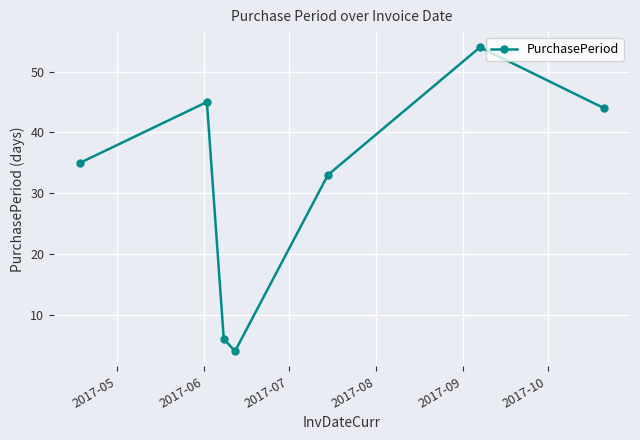

What is the value of the 3rd point from the left?

6